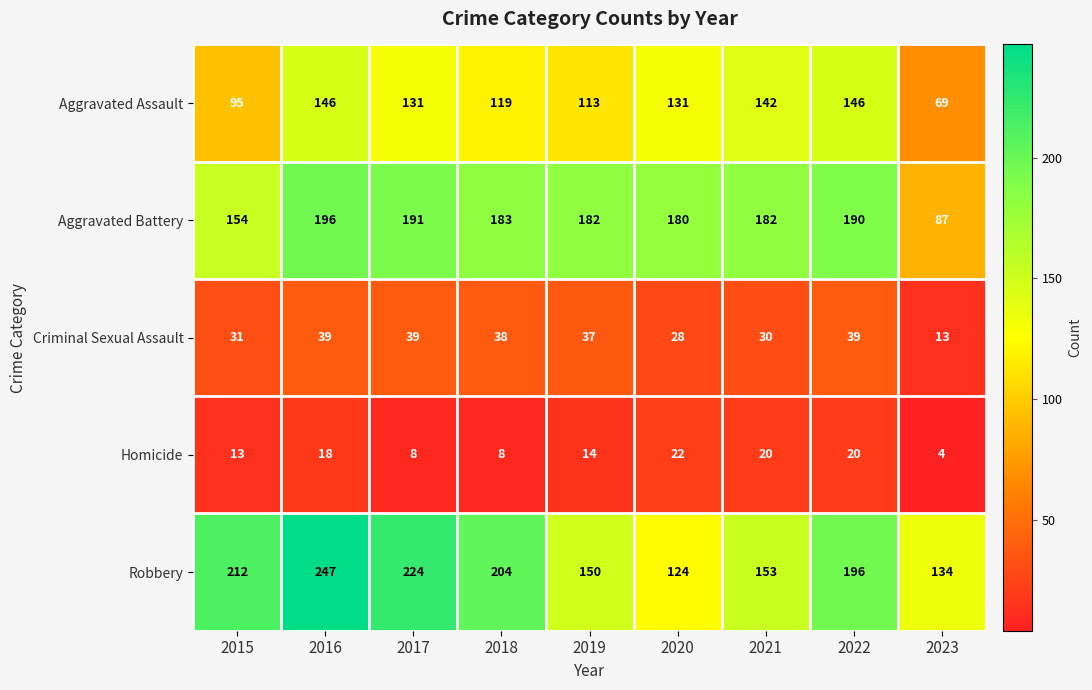

True or false: Aggravated Assault has a value of 103 at 2023.

False